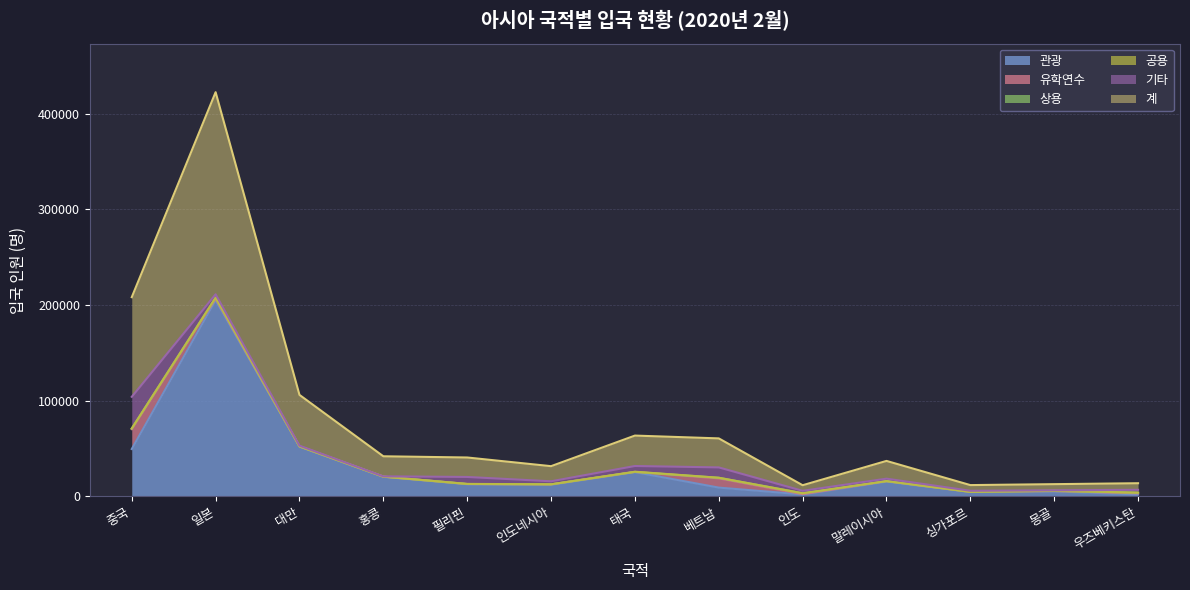

What are all the series names shown in the legend?

기타, 관광, 유학연수, 상용, 공용, 계